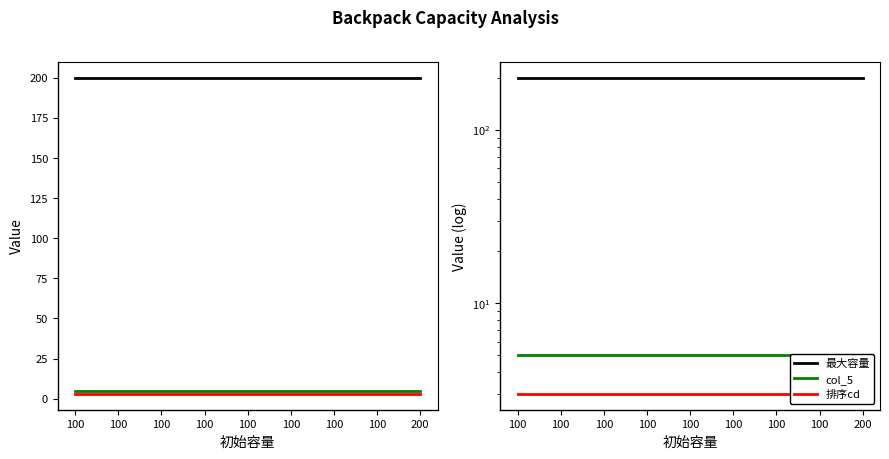

What is the total value across all series at 100?

208